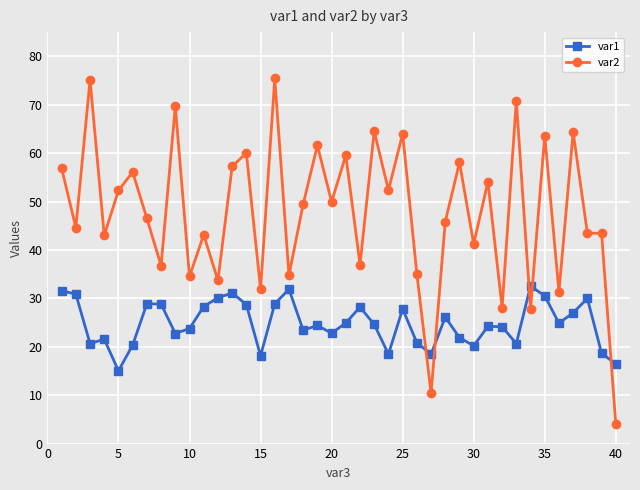

What are all the series names shown in the legend?

var1, var2